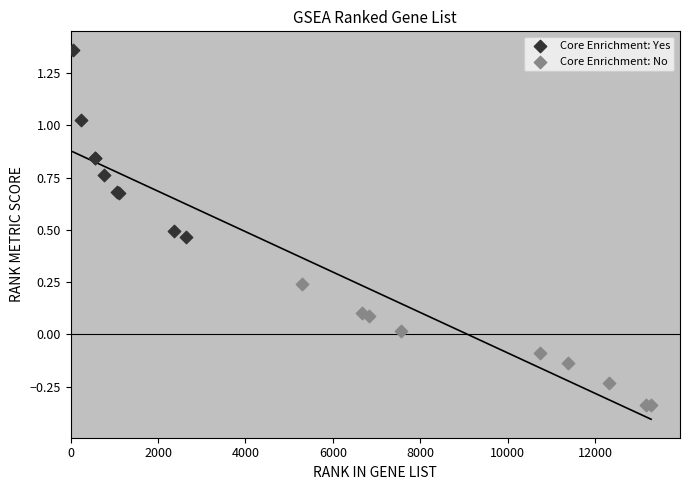

Which series has the widest spread of Y values?

Core Enrichment: Yes